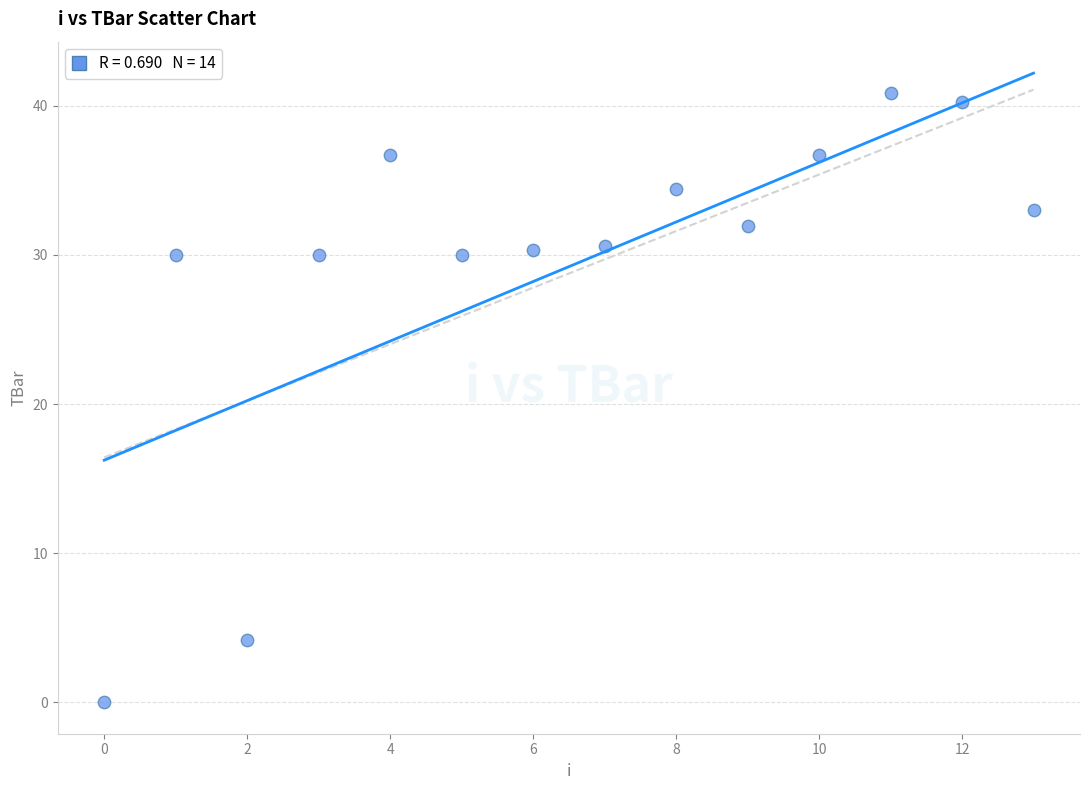

What is the range of Y values (max minus min)?

40.8